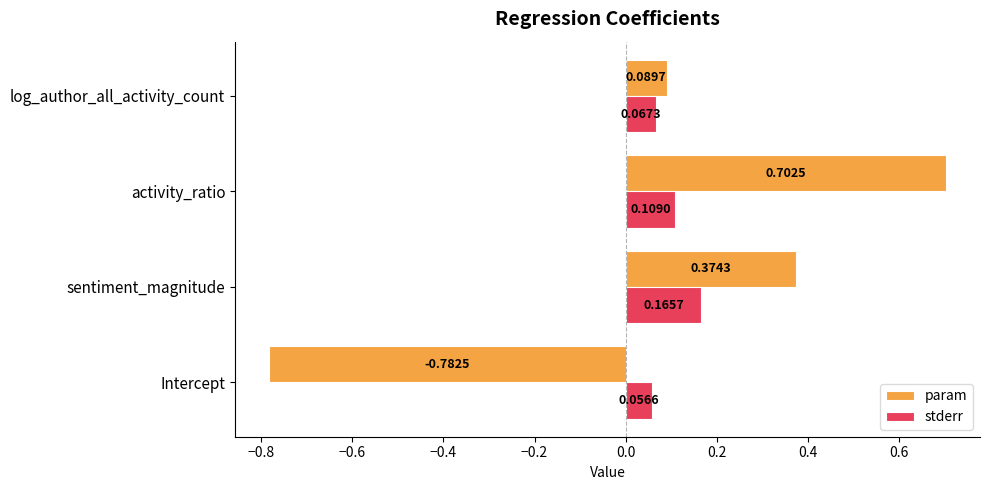

Rank the categories by stderr value from lowest to highest.

Intercept, log_author_all_activity_count, activity_ratio, sentiment_magnitude